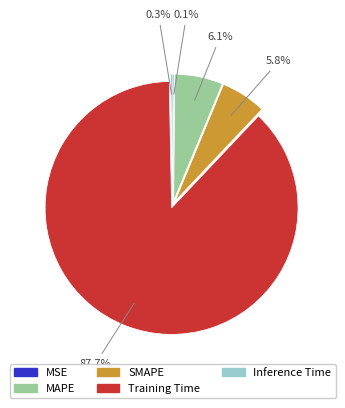

The SMAPE slice represents 6% of the pie. True or false?

True